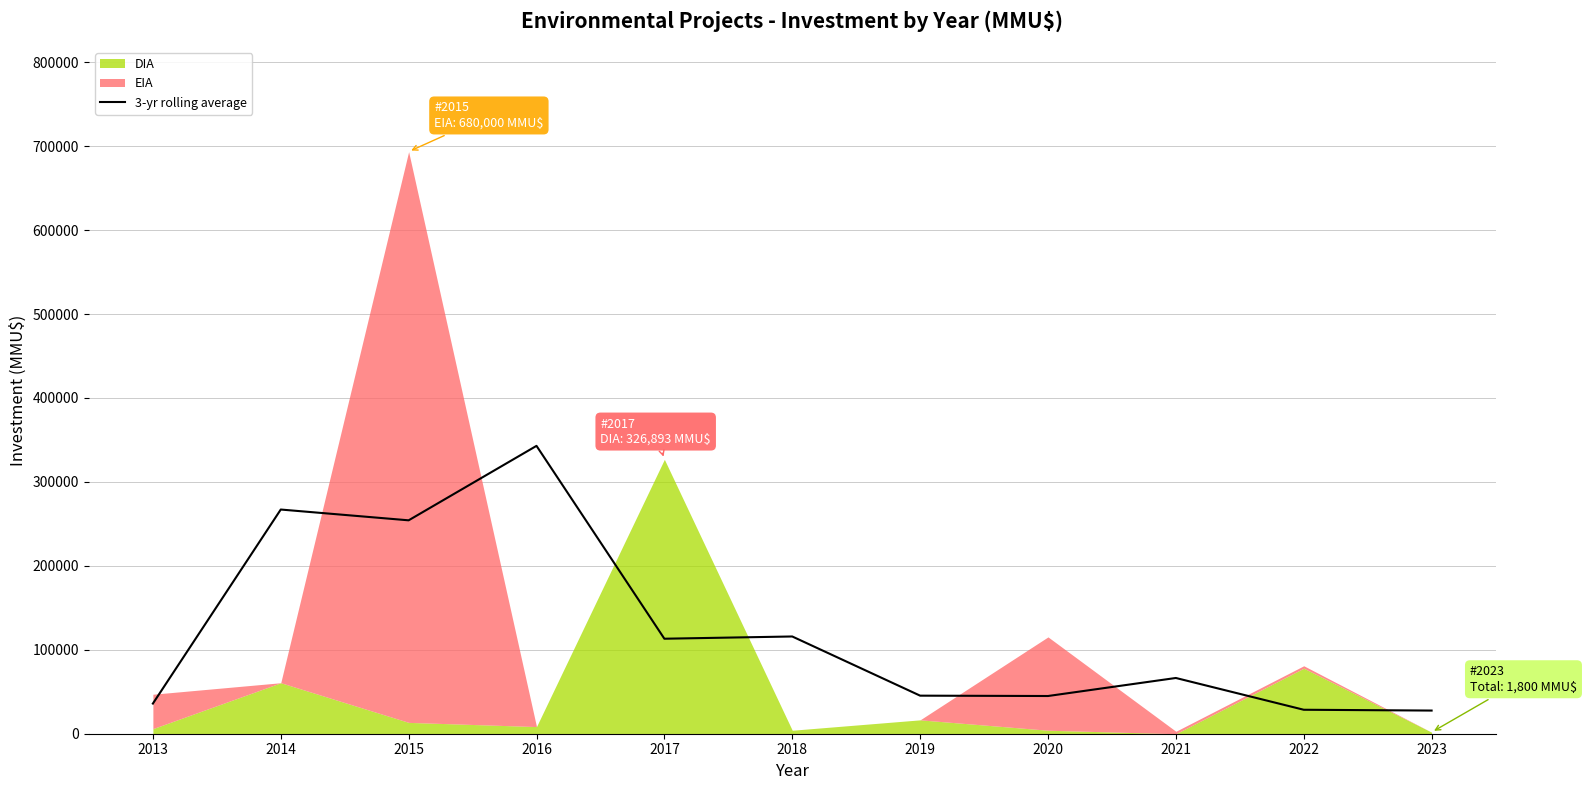

What is the sum of the values at 2017 and 2022?

141742.0